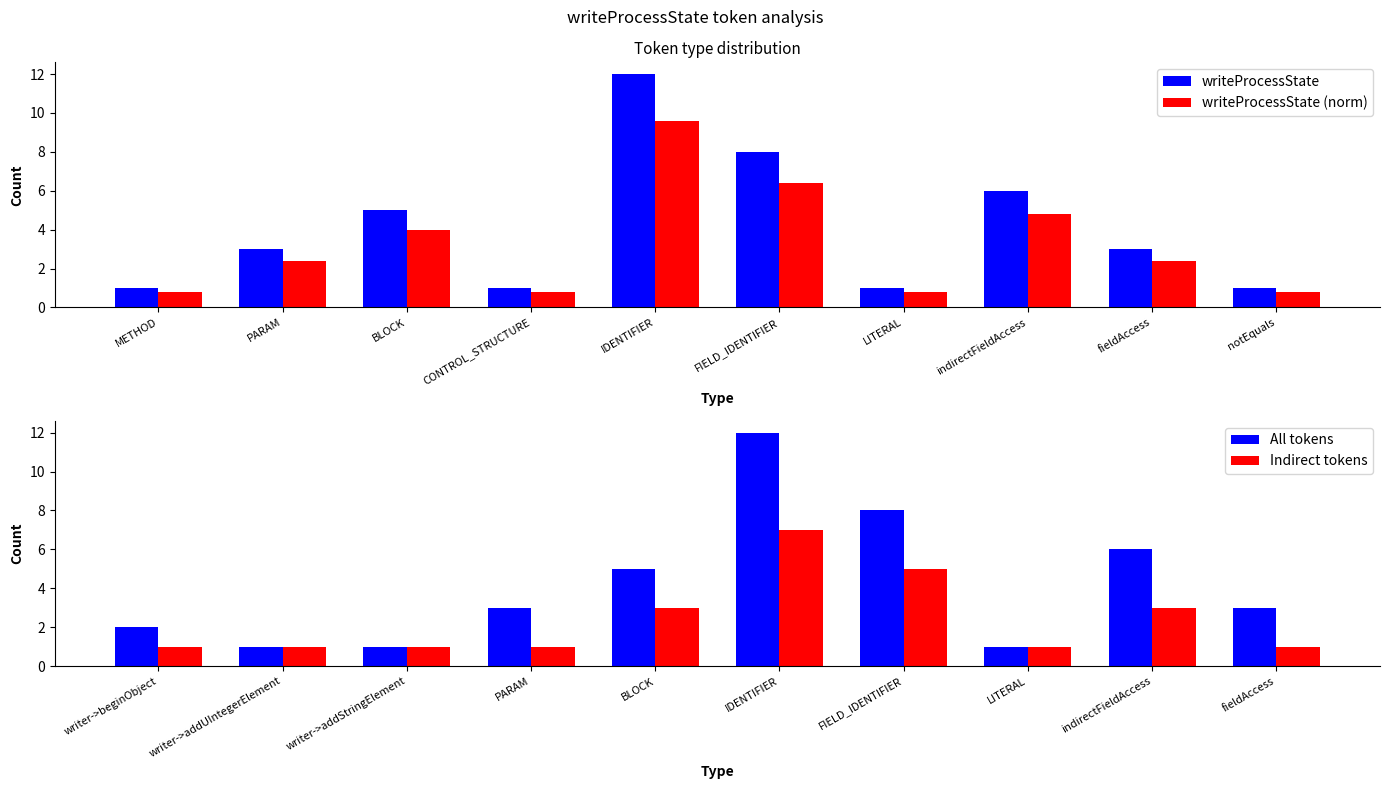

How many distinct data groups are displayed?

4